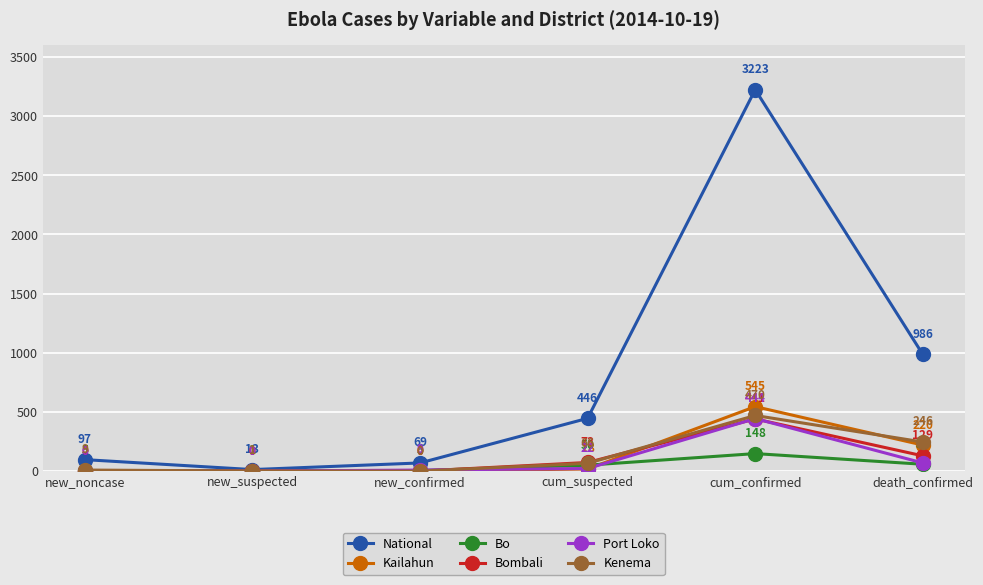

Reading left to right, list all the values displayed in this chart.

National: 97	13	69	446	3223	986
Kailahun: 5	0	0	18	545	220
Bo: 5	1	5	50	148	58
Bombali: 0	0	0	73	441	129
Port Loko: 0	0	9	22	444	69
Kenema: 9	1	0	66	470	246